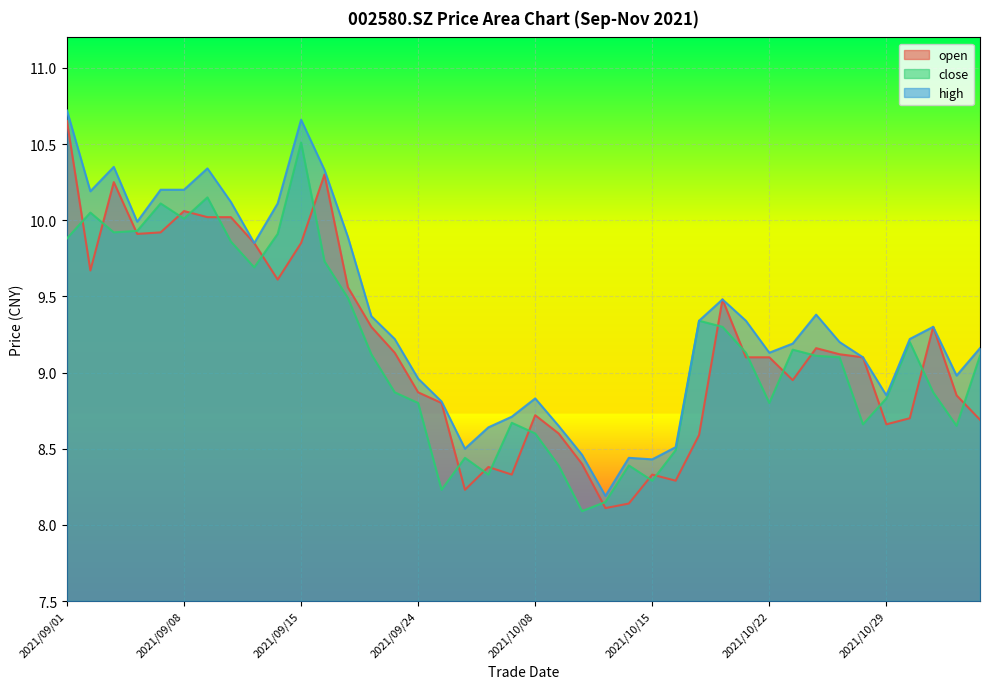

How many data points in close are less than 9?

18